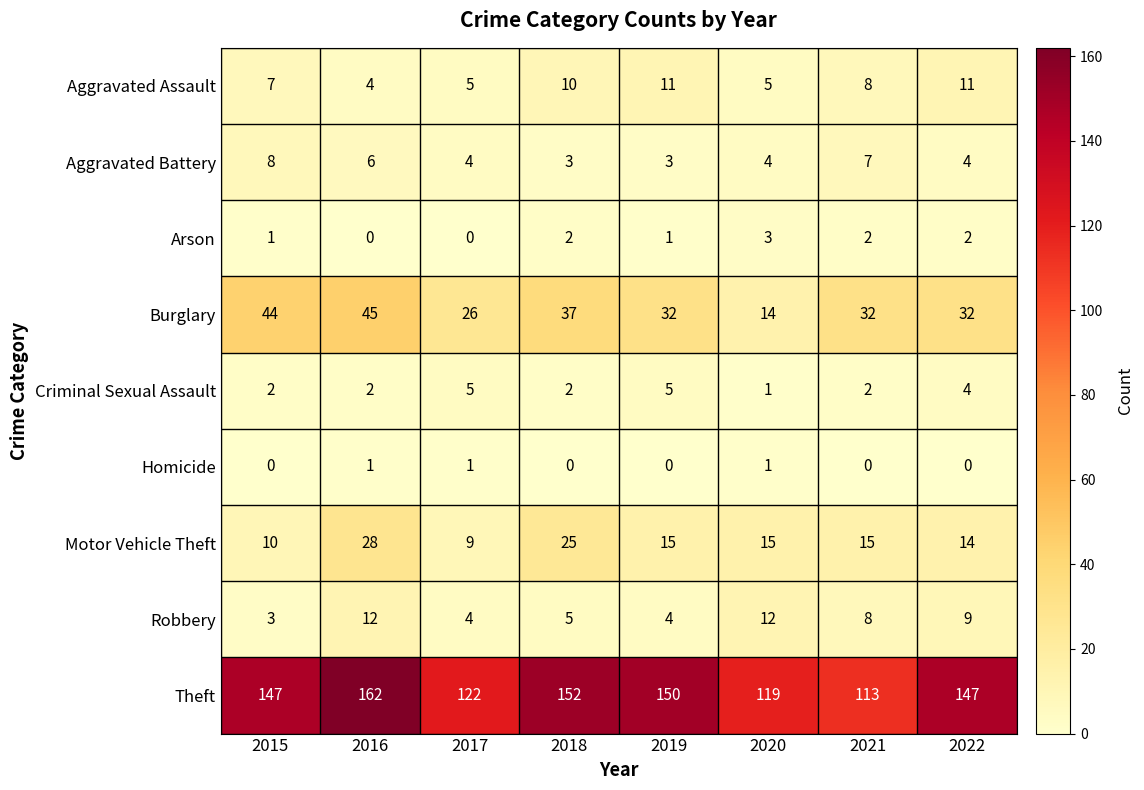

What is the sum of the Theft values at 2017 and 2019?

272